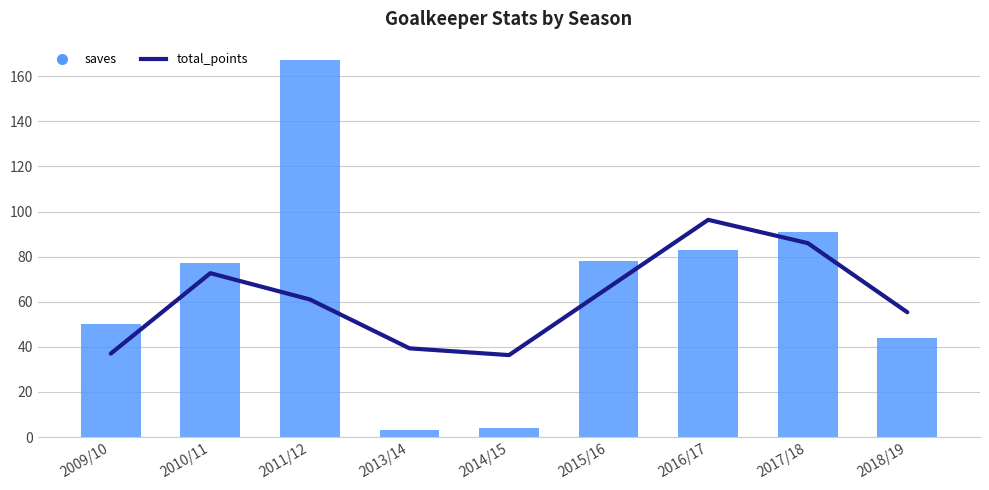

What is the total value across all series at 2015/16?

144.3